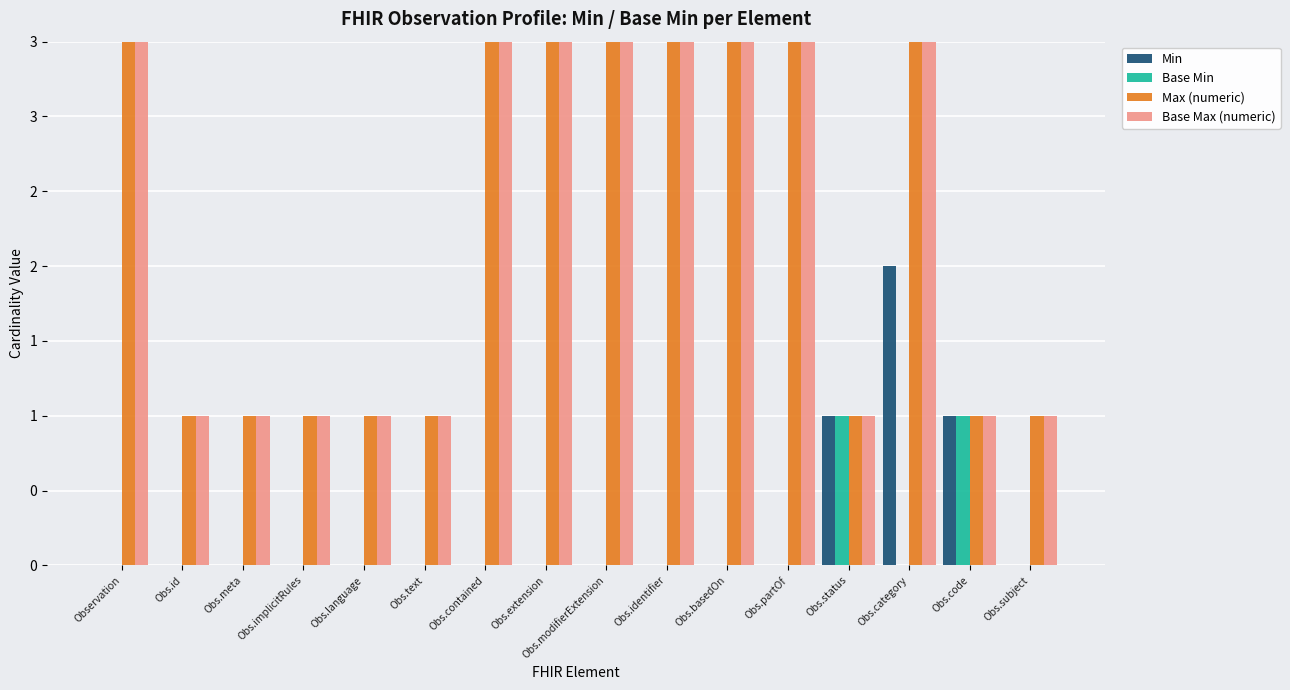

What is the difference between the maximum and second lowest values in the Min series?

2